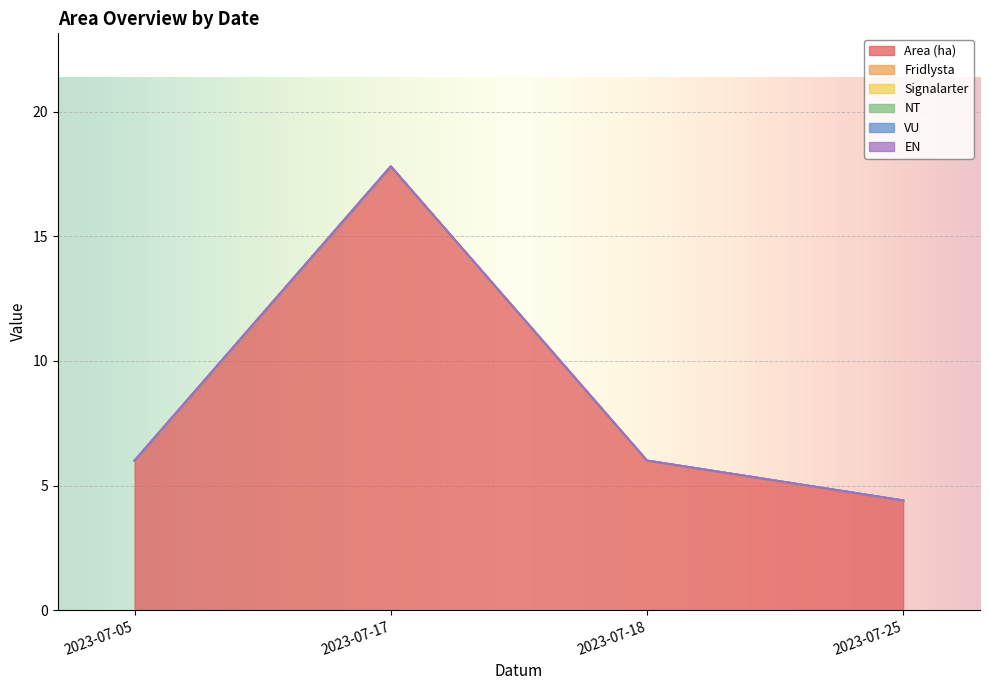

What is the average value of the Area (ha) series?

8.6